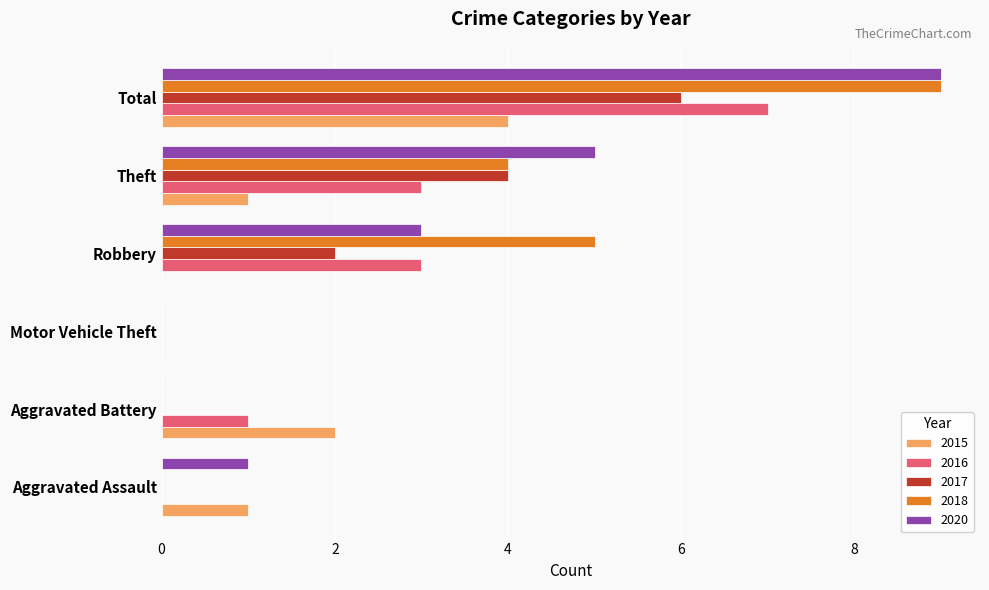

Is it true that 2017 equals 4 at Theft?

True